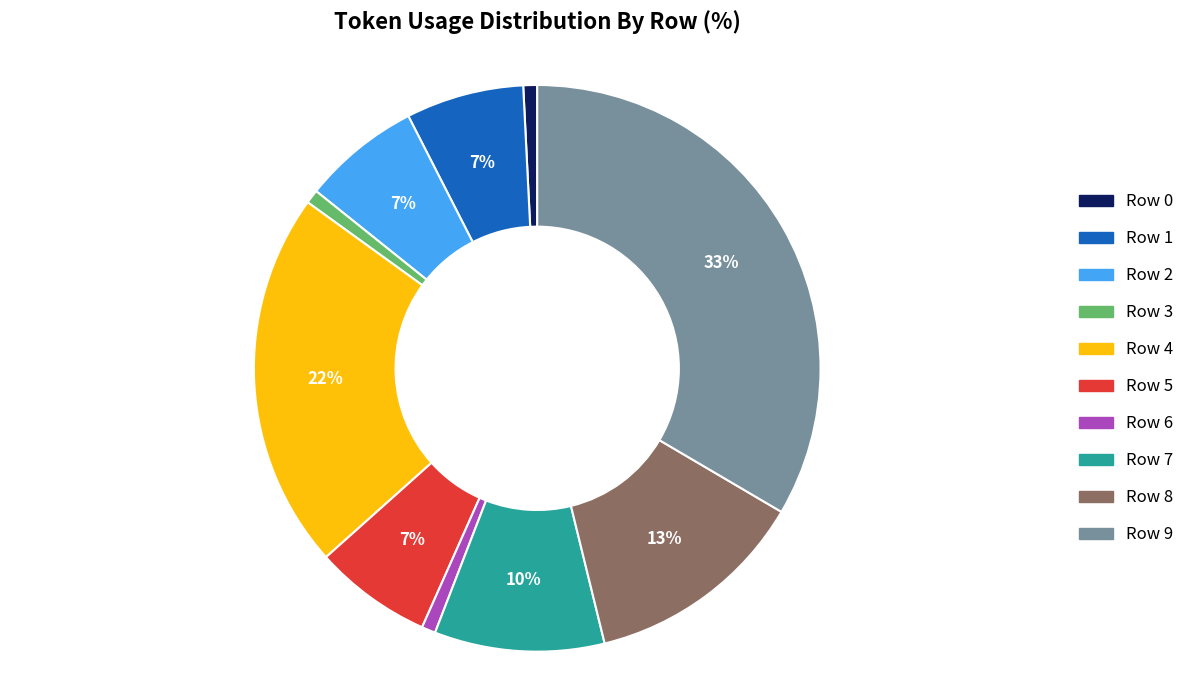

What is the largest slice in the pie chart?

Row 9